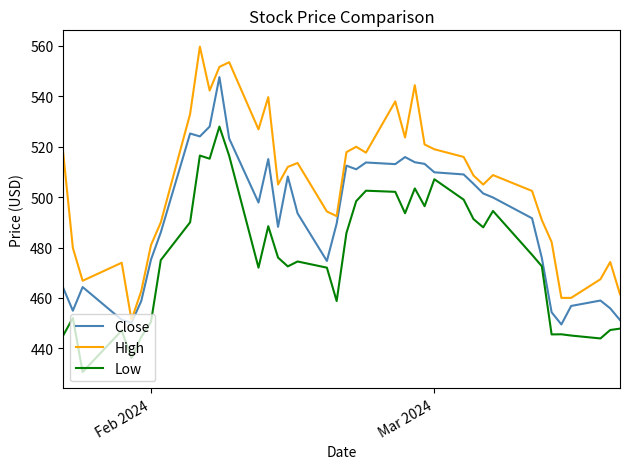

Which series has the largest range (max minus min)?

High